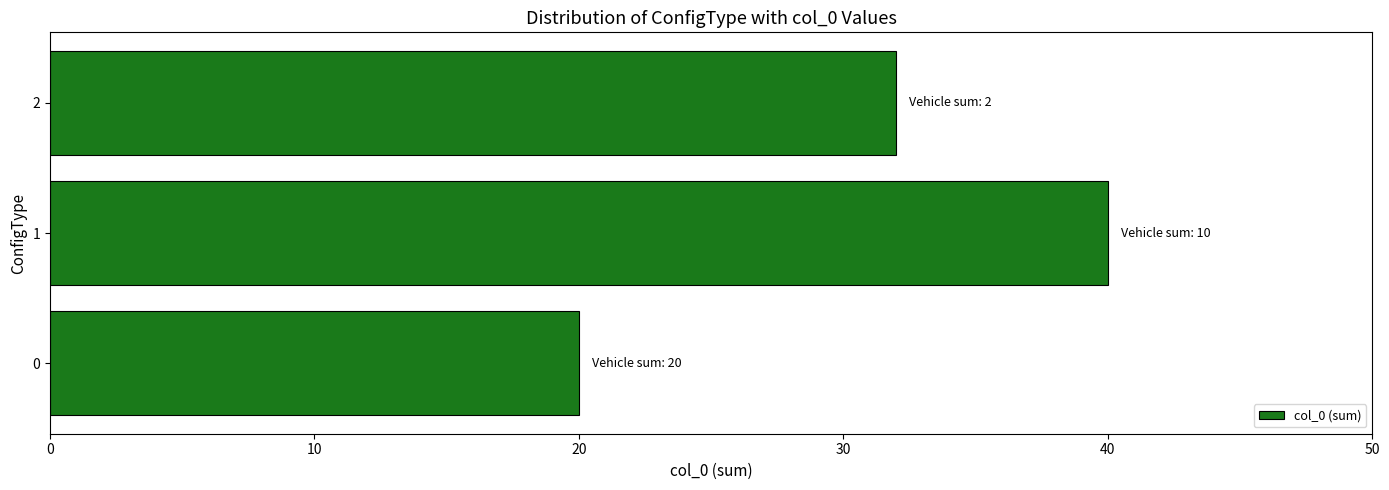

Reading top to bottom, what are all the values shown in this chart?

32	40	20